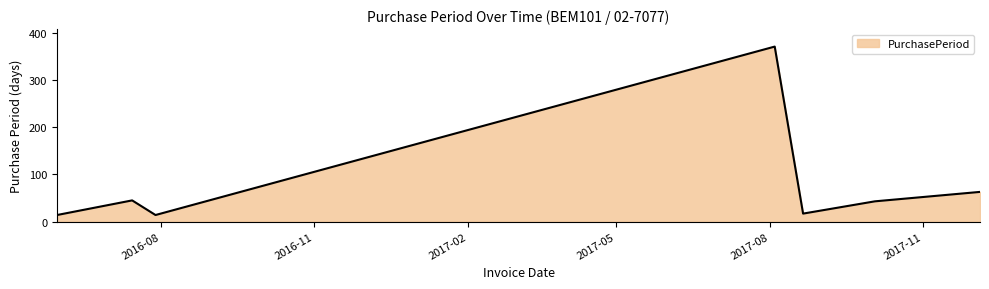

What is the minimum value shown in the chart?

14